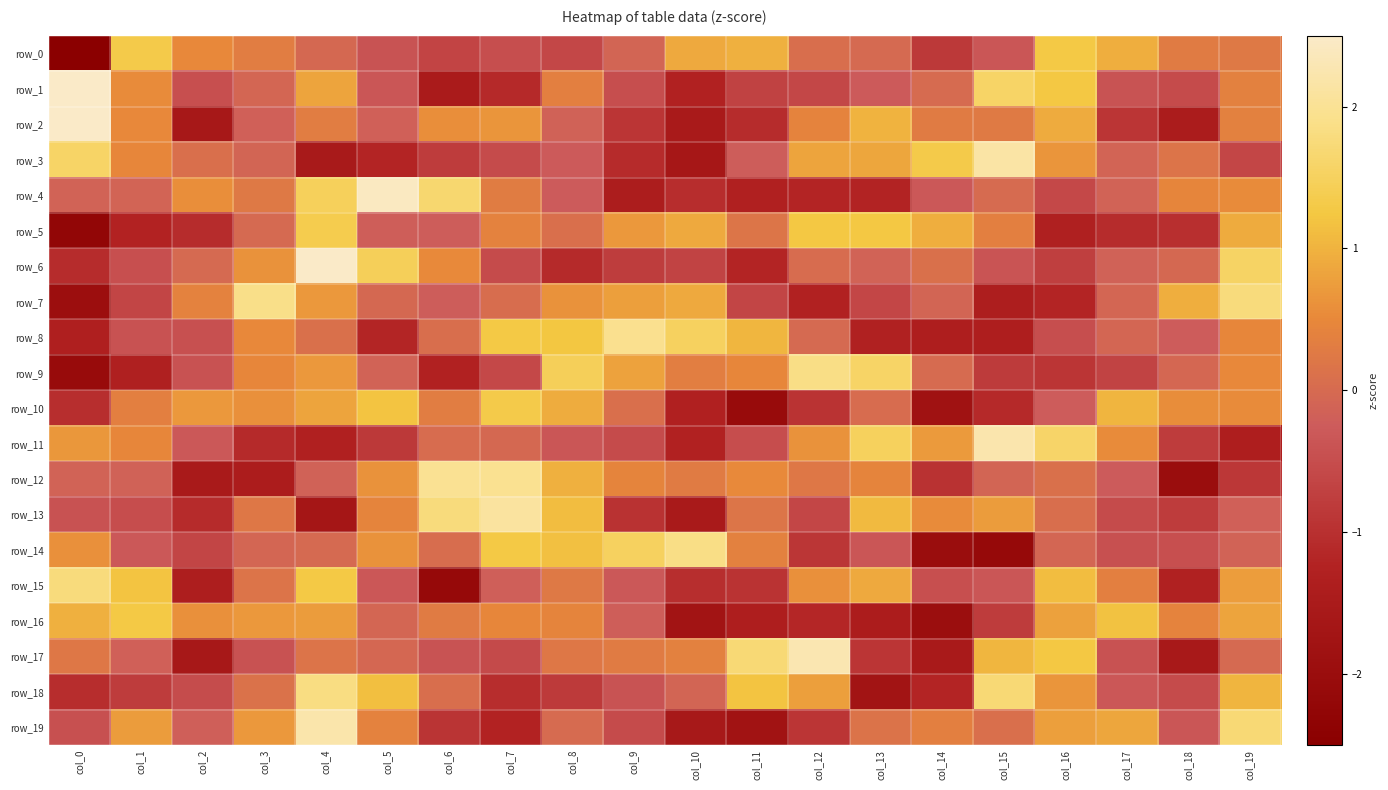

At which label is row_19 closest to 0?

col_8